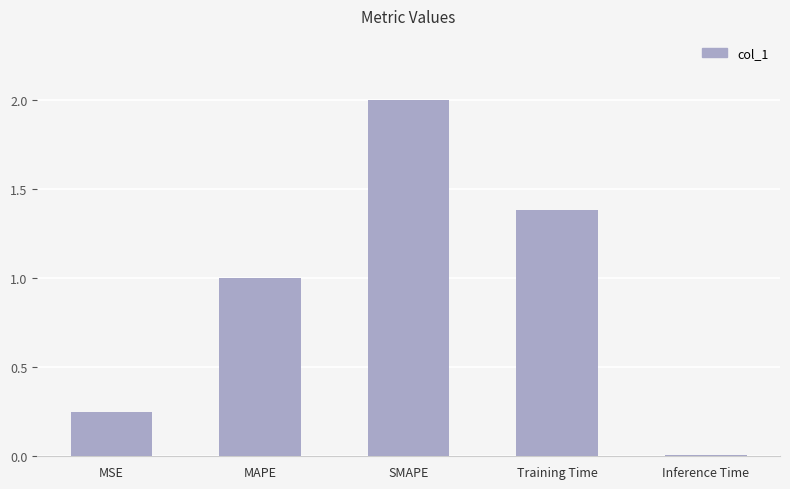

Rank the categories by value from highest to lowest.

SMAPE, Training Time, MAPE, MSE, Inference Time